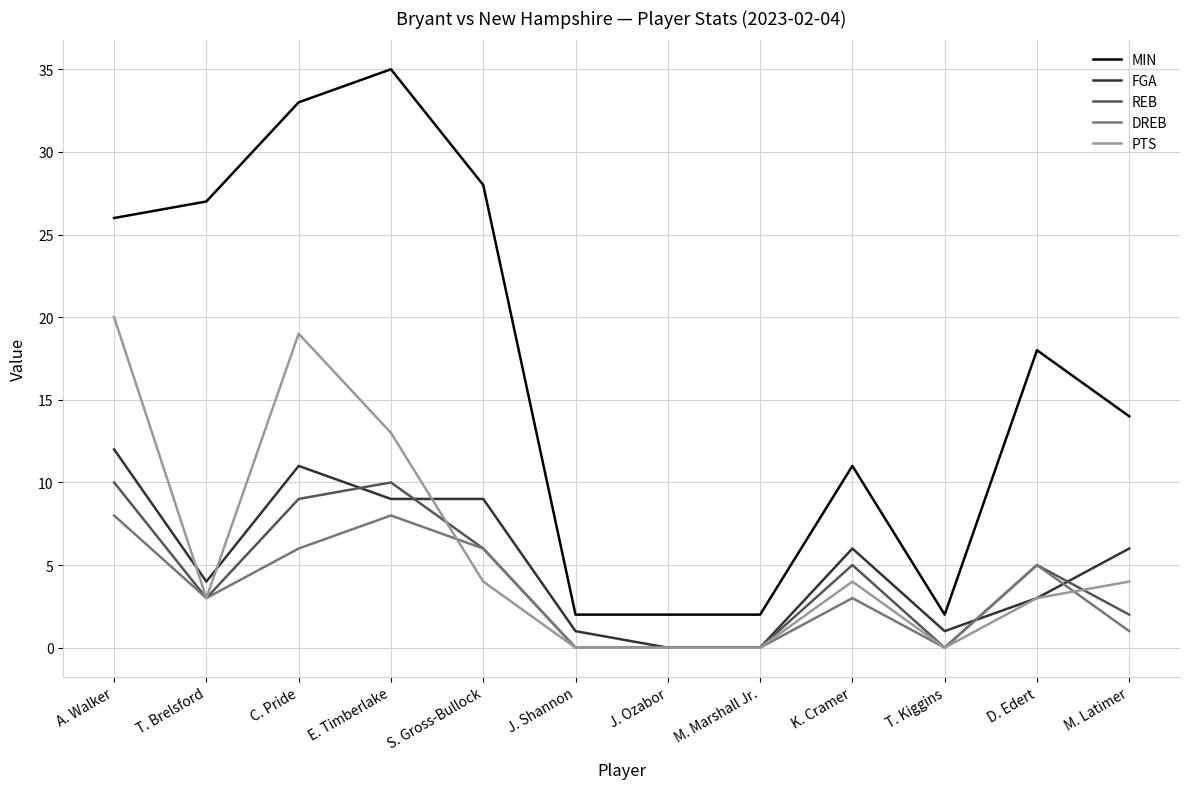

What is the greatest value displayed?

35